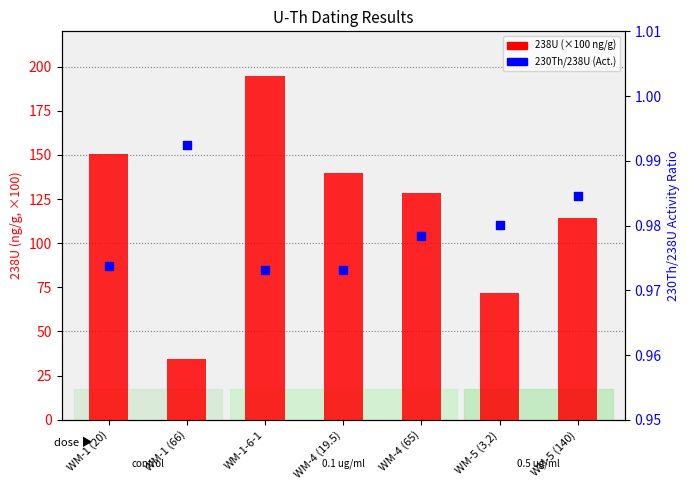

What are all the series names shown in the legend?

238U (×100 ng/g), 230Th/238U (Act.)